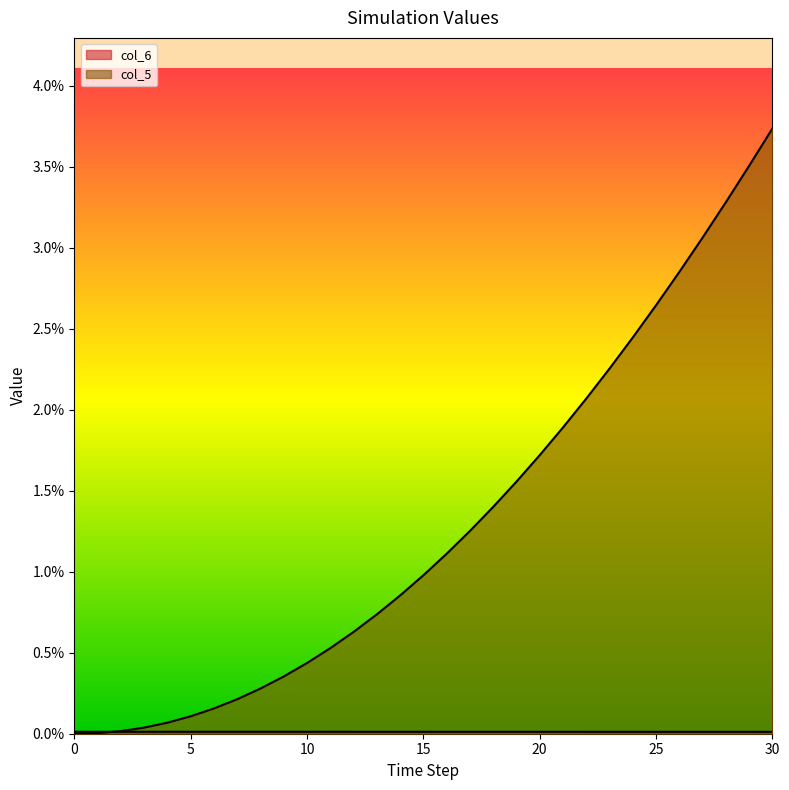

Is the value of col_5 at 28 greater than the value of col_6 at 14?

Yes